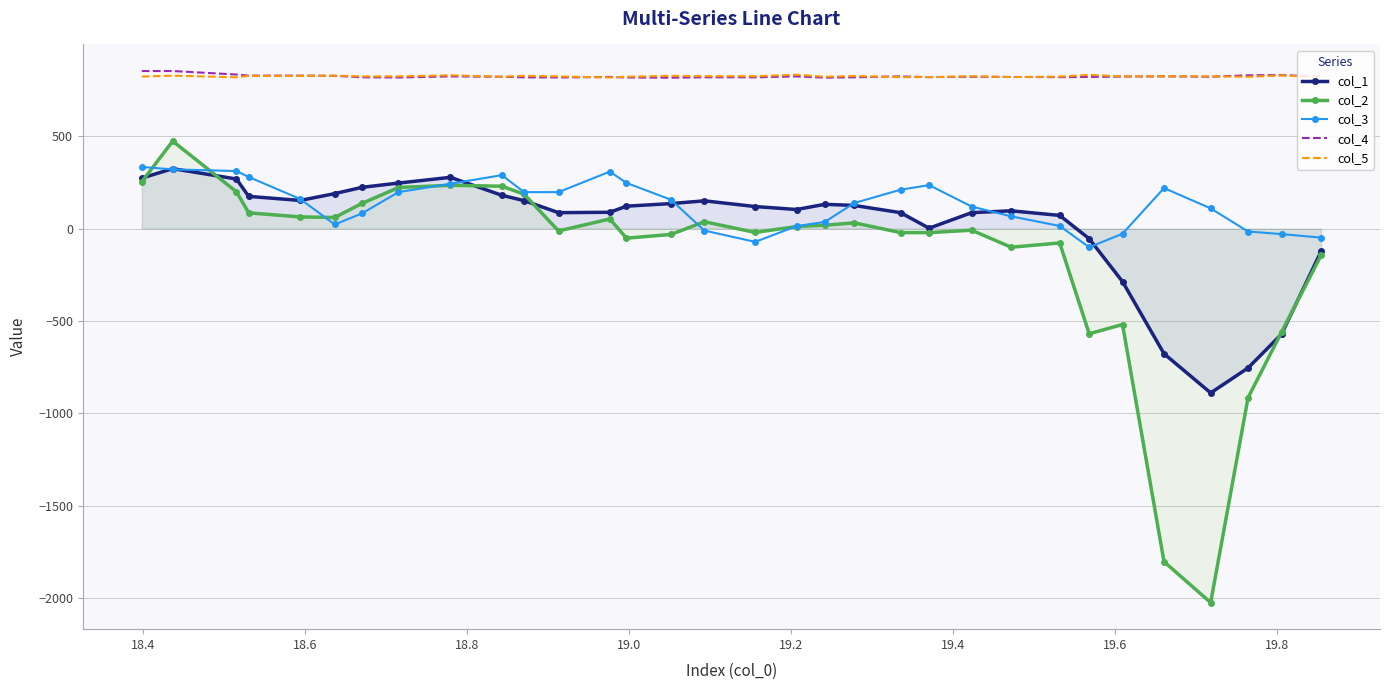

What is the average value of the col_4 series?

823